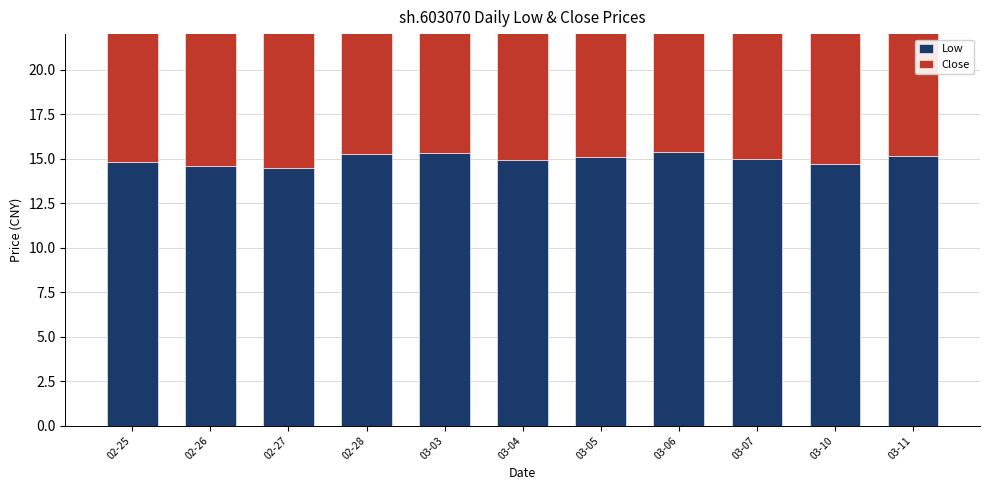

Is it true that Low equals 10.2 at 03-03?

False